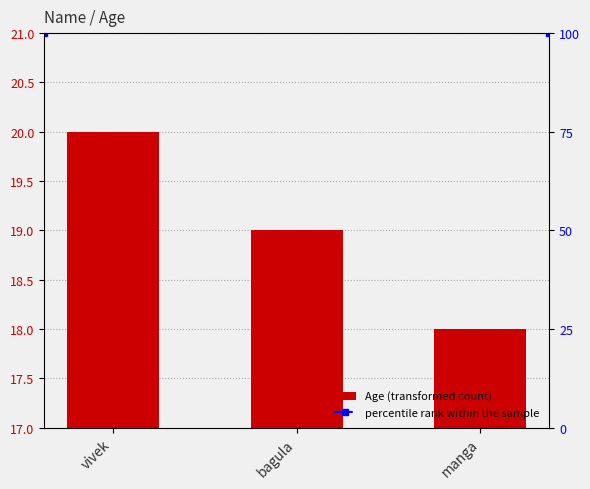

Reading left to right, transcribe all the data shown in this chart.

20	19	18